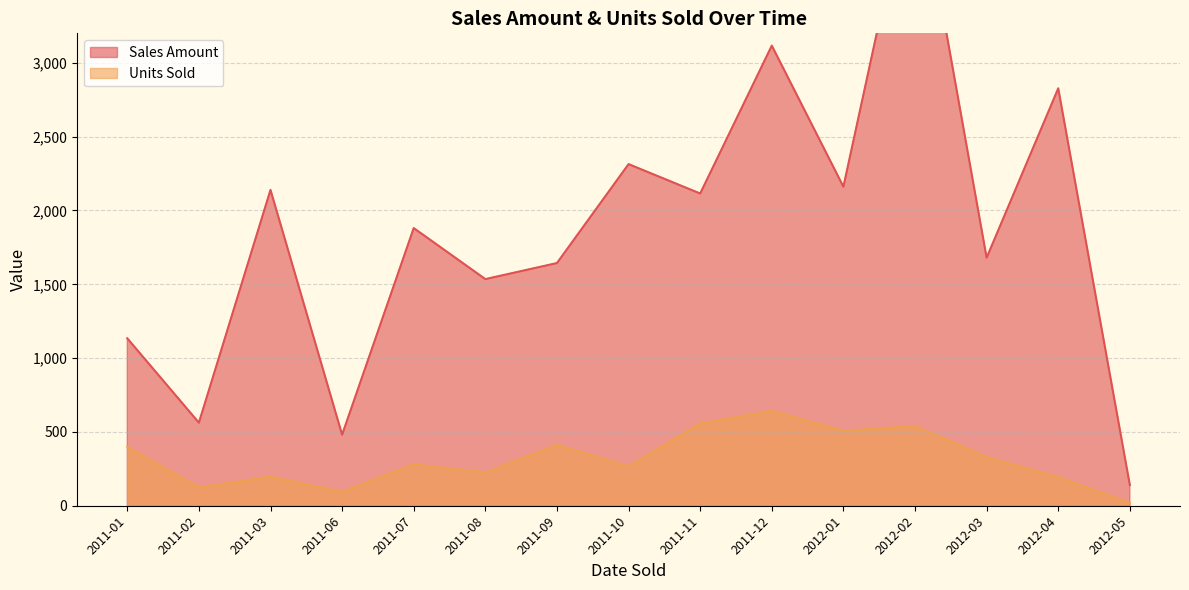

Rank the series by their average value, from highest to lowest.

Sales Amount, Units Sold